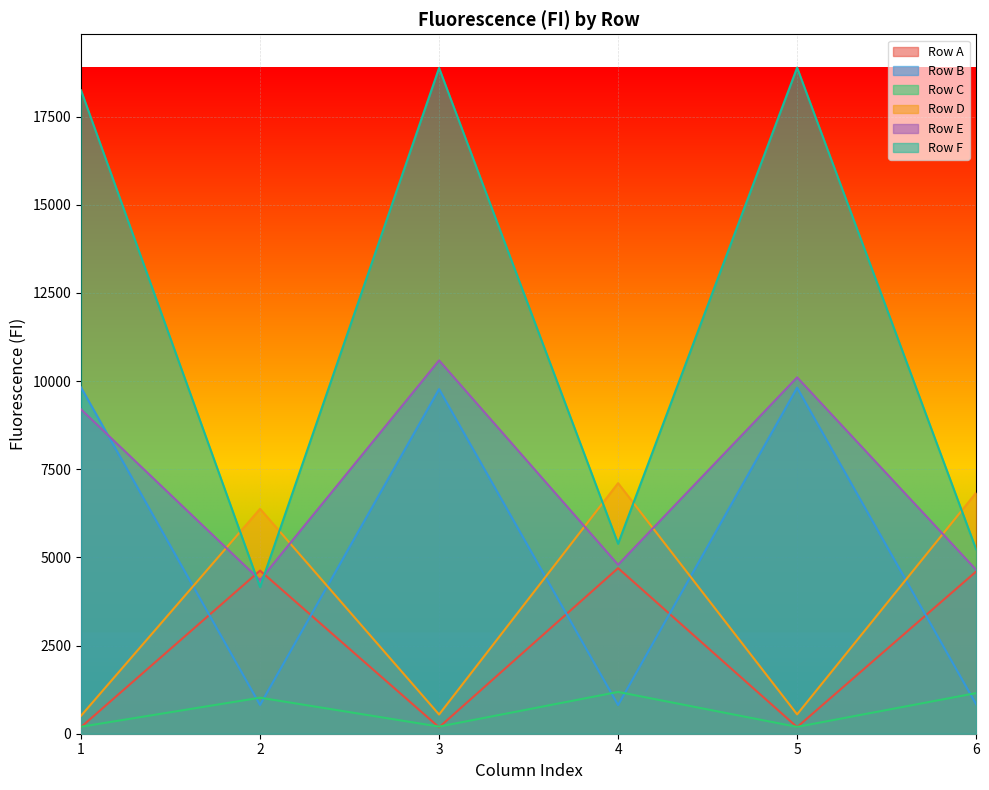

Reading left to right, what are all the values shown in this chart?

Row A: 1=188	2=4627	3=182	4=4696	5=188	6=4600
Row B: 1=9821	2=816	3=9773	4=813	5=9813	6=834
Row C: 1=198	2=1022	3=202	4=1185	5=194	6=1152
Row D: 1=510	2=6378	3=545	4=7106	5=549	6=6834
Row E: 1=9199	2=4356	3=10588	4=4793	5=10108	6=4649
Row F: 1=18247	2=4160	3=18882	4=5388	5=18892	6=5231